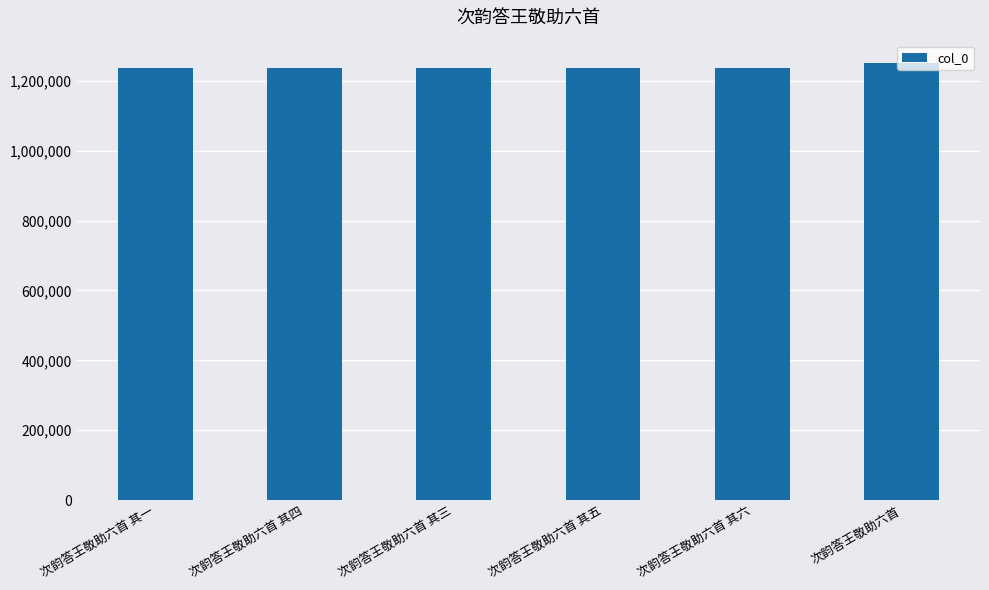

The value at 次韵答王敬助六首 其一 is 1237932. True or false?

True